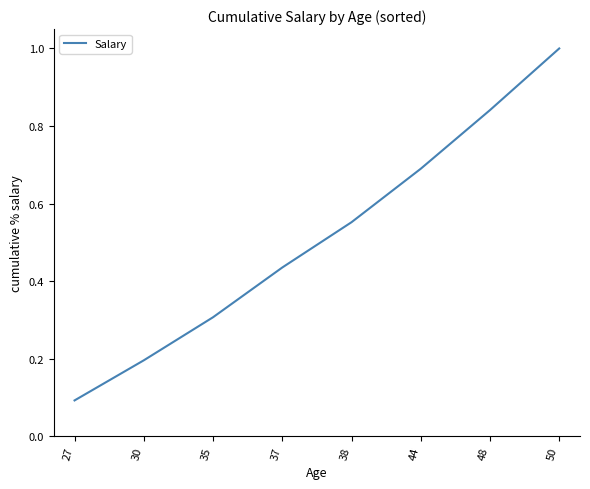

What is the smallest value displayed?

0.1